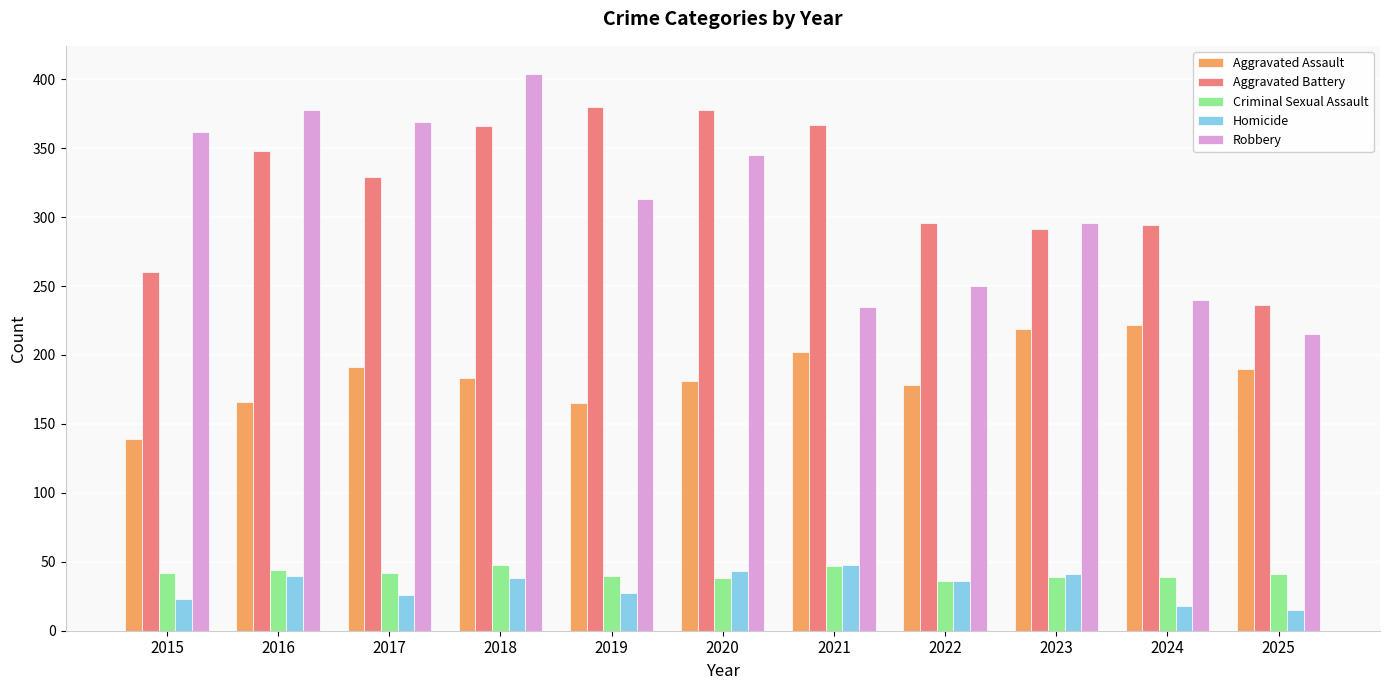

At how many categories does at least one series exceed 148?

11